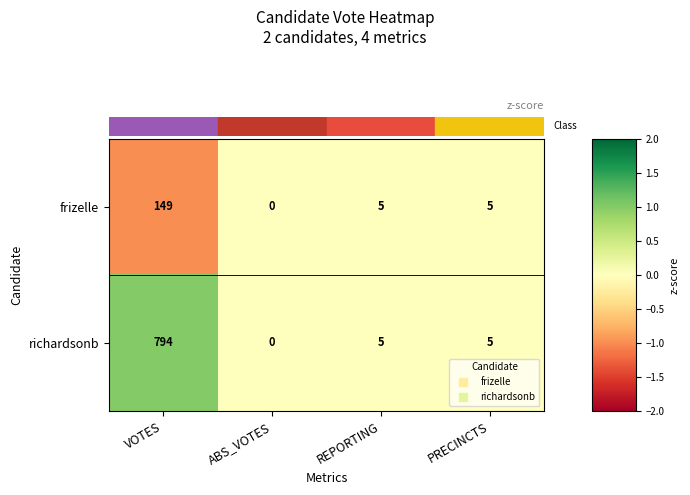

List the series in order of their peak value, highest first.

richardsonb, frizelle